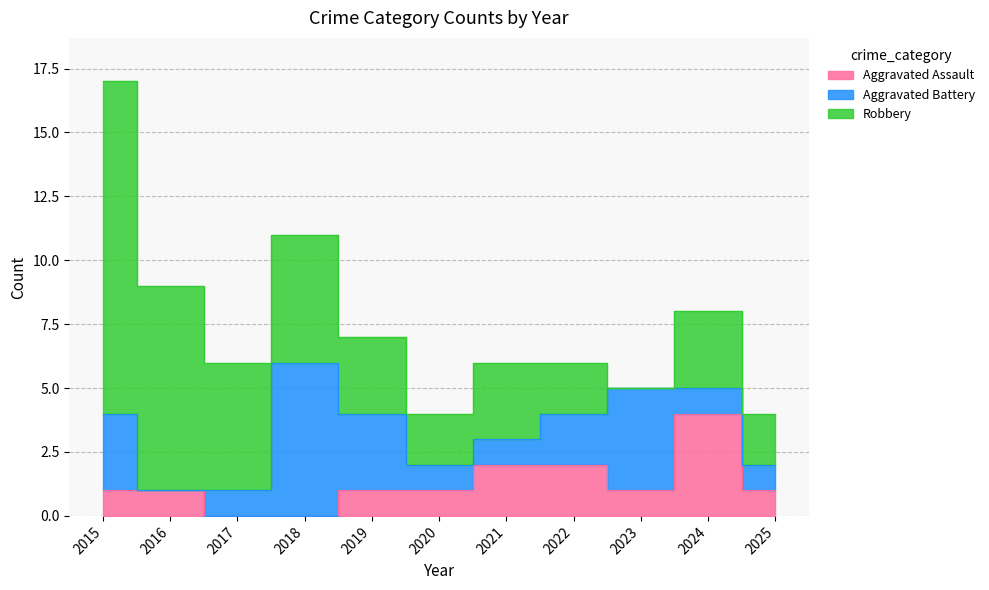

True or false: Robbery has more than 1 interior local peaks.

True